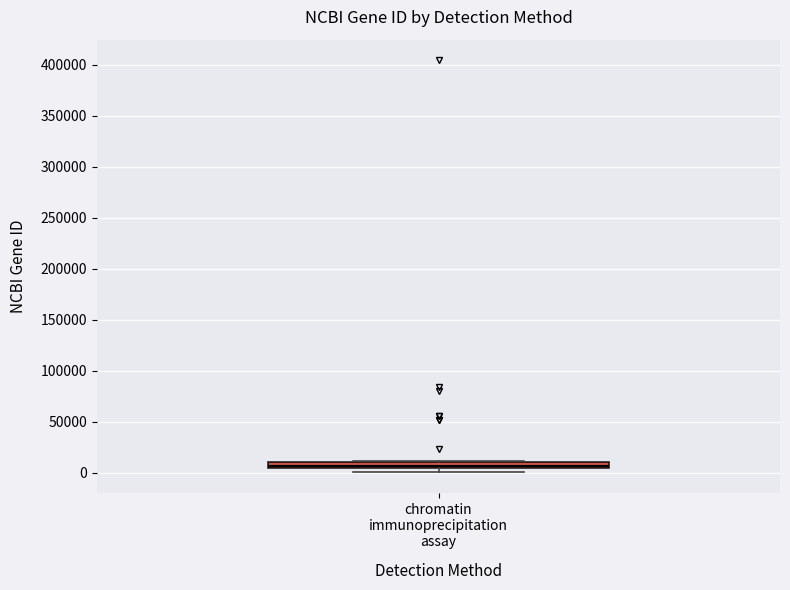

Where is the upper edge of the box for chromatin immunoprecipitation assay on the y-axis? The values are not printed on the chart, so give them approximately, as read against the axis.

10000